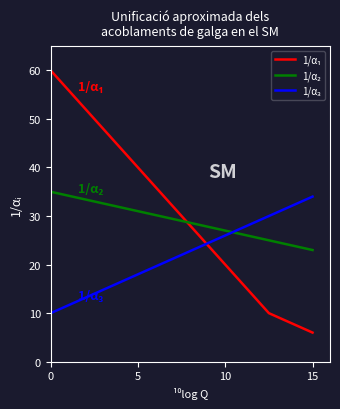

What is the maximum value shown in the chart?

60